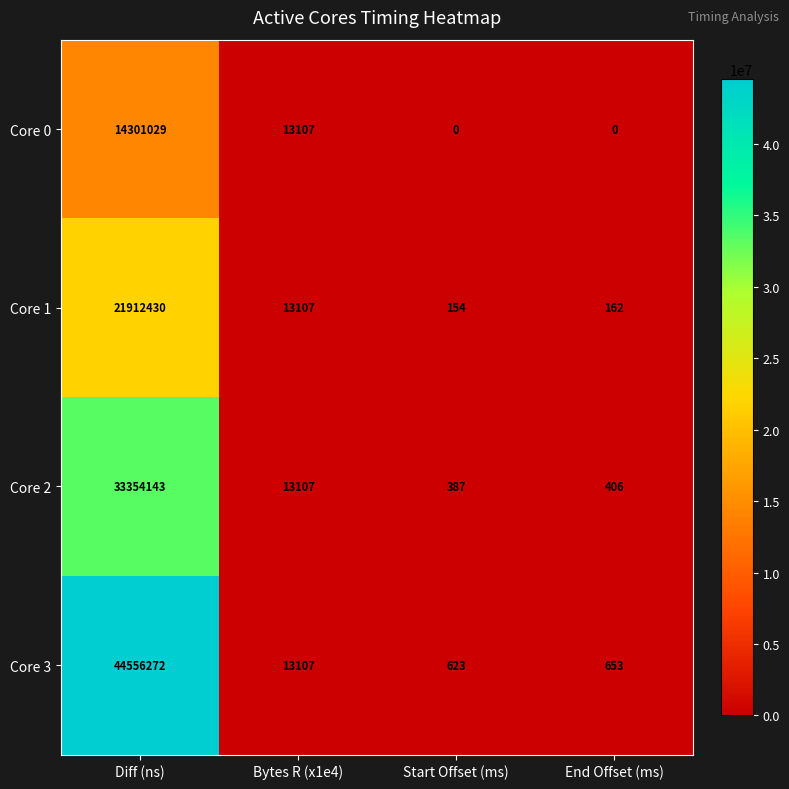

Read the Core 0 value at Diff (ns).

14301029